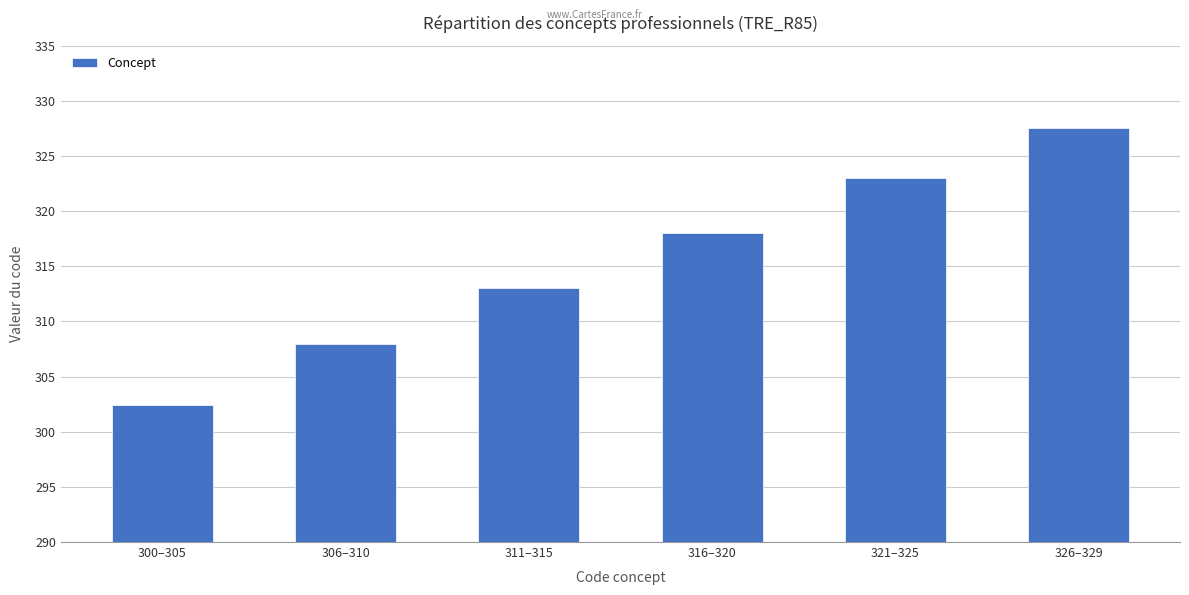

What position from the left is 321–325?

5